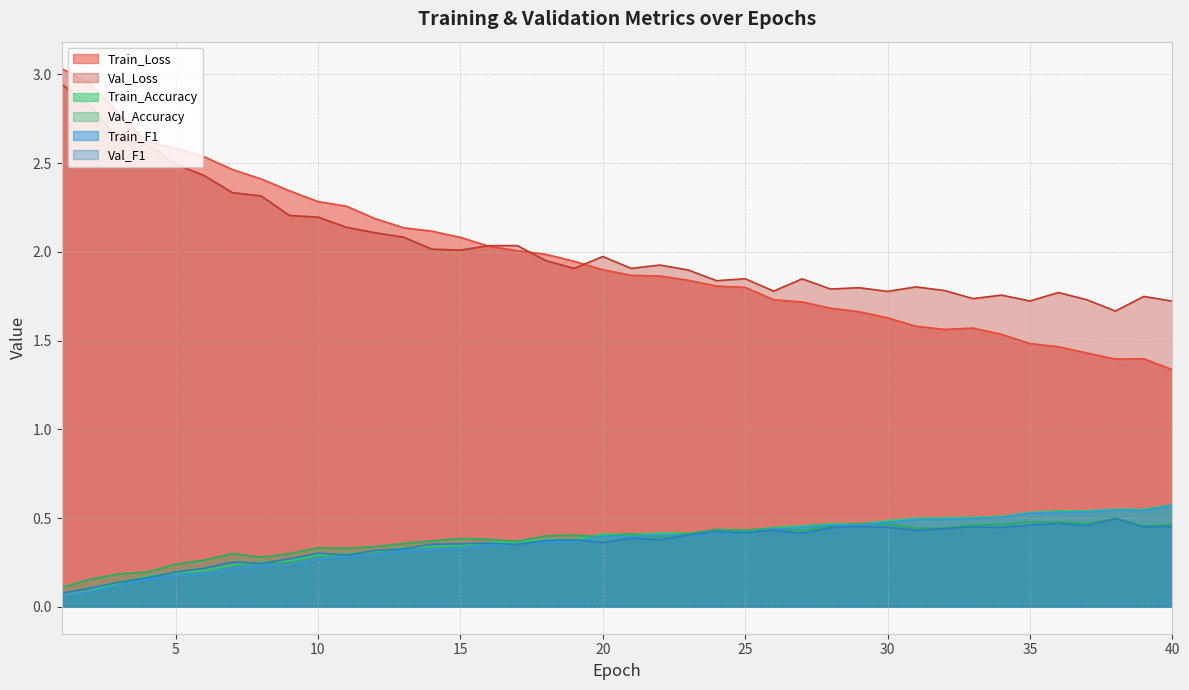

The Train_Accuracy series shows 0.2 at 5. True or false?

True